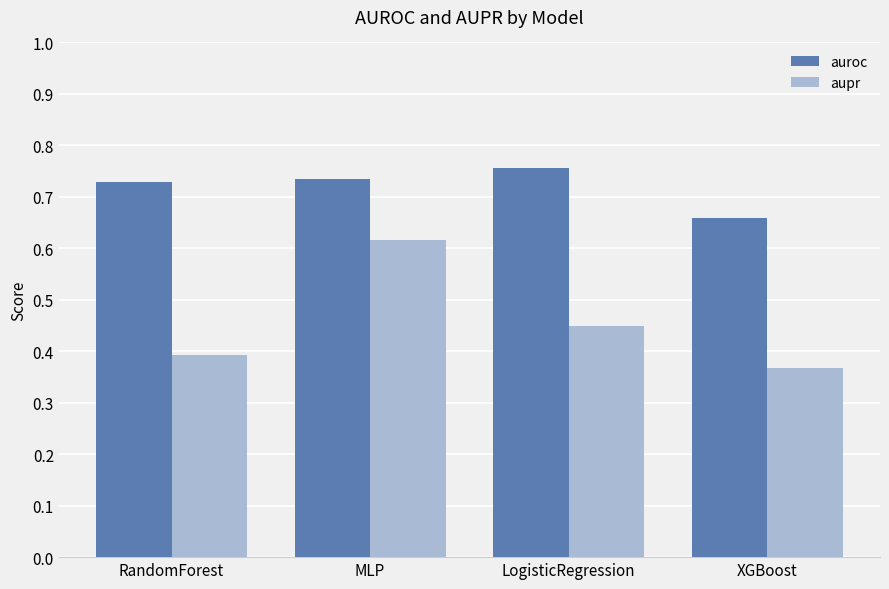

How many series are shown in this chart?

2